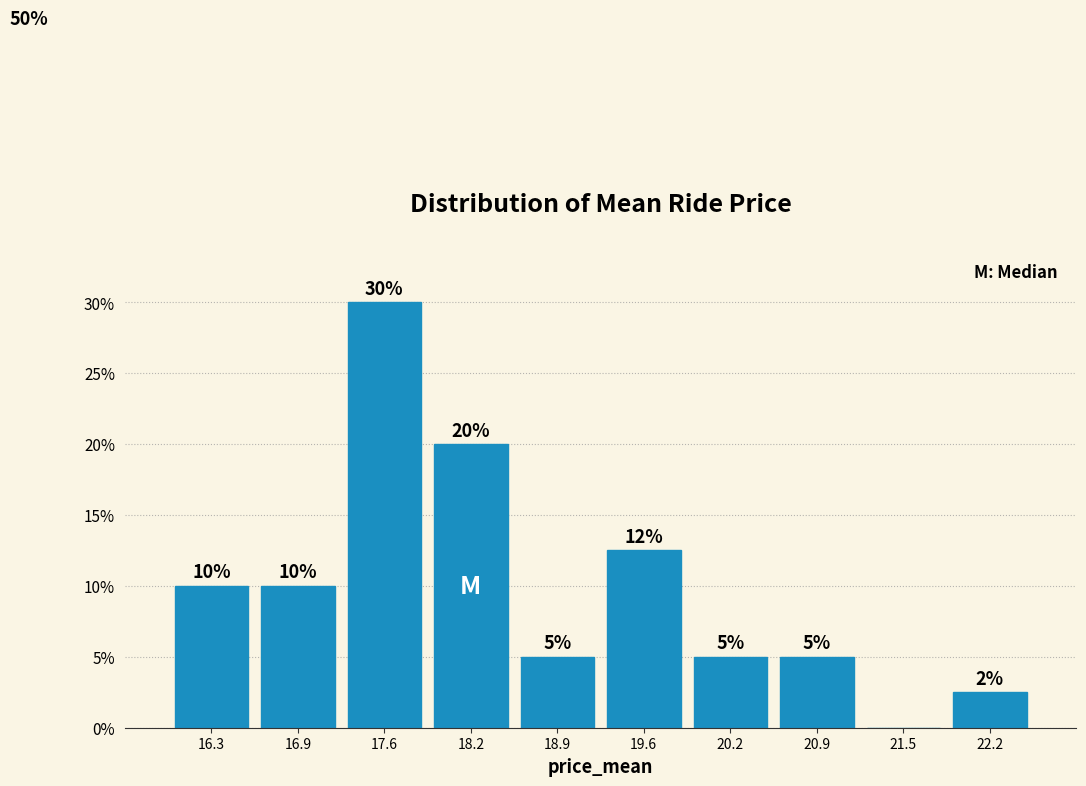

Over which range of the x-axis is the bar tallest?

17.3 to 17.9